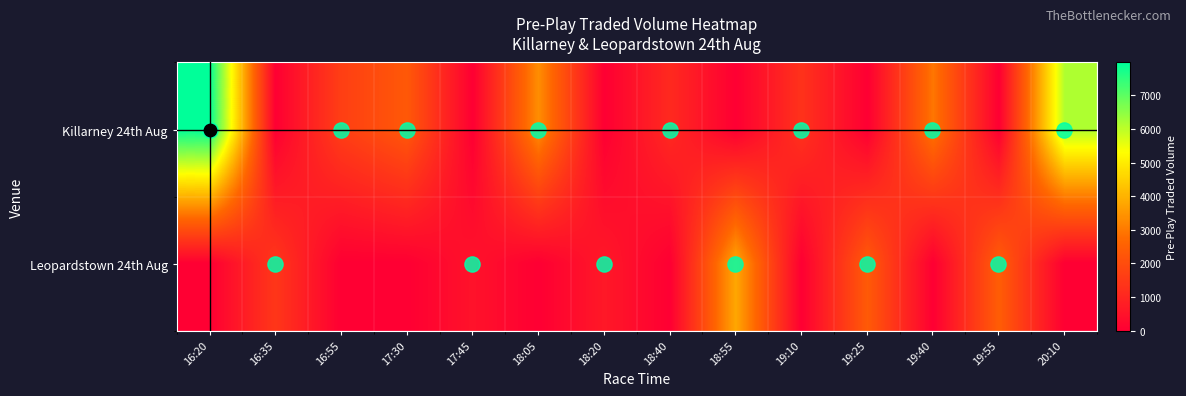

Reading right to left, extract all data points from this chart.

Killarney 24th Aug: 20:10=6147.0	19:55=0.0	19:40=2945.1	19:25=0.0	19:10=1313.4	18:55=0.0	18:40=1090.1	18:20=0.0	18:05=3354.2	17:45=0.0	17:30=2308.8	16:55=1642.5	16:35=0.0	16:20=7975.0
Leopardstown 24th Aug: 20:10=0.0	19:55=2434.4	19:40=0.0	19:25=2355.9	19:10=0.0	18:55=3806.3	18:40=0.0	18:20=648.0	18:05=0.0	17:45=493.8	17:30=0.0	16:55=0.0	16:35=1432.6	16:20=0.0